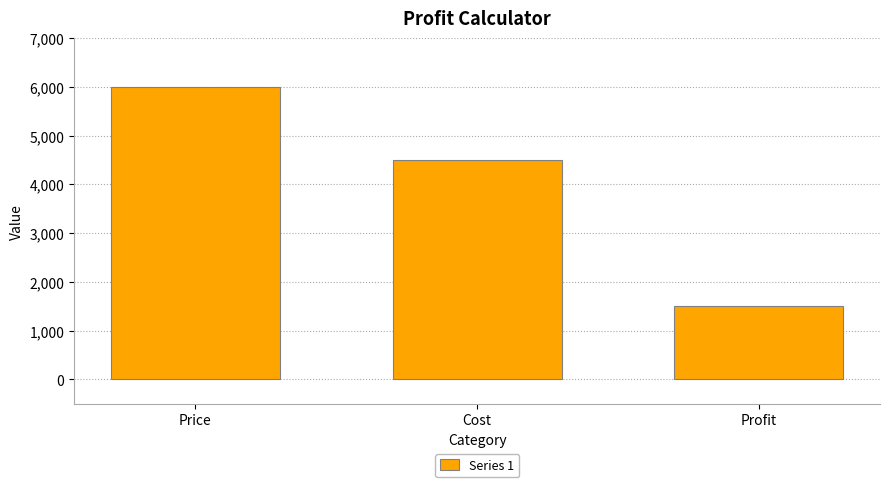

What is the minimum value shown in the chart?

1500